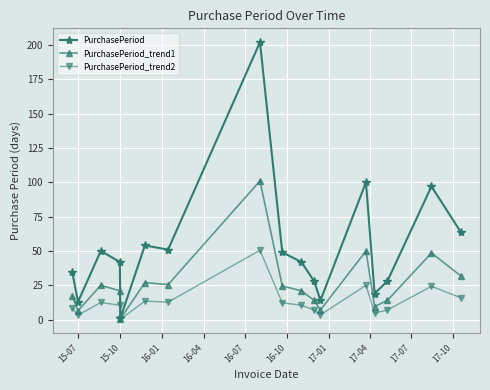

Which series has the widest spread of values?

PurchasePeriod